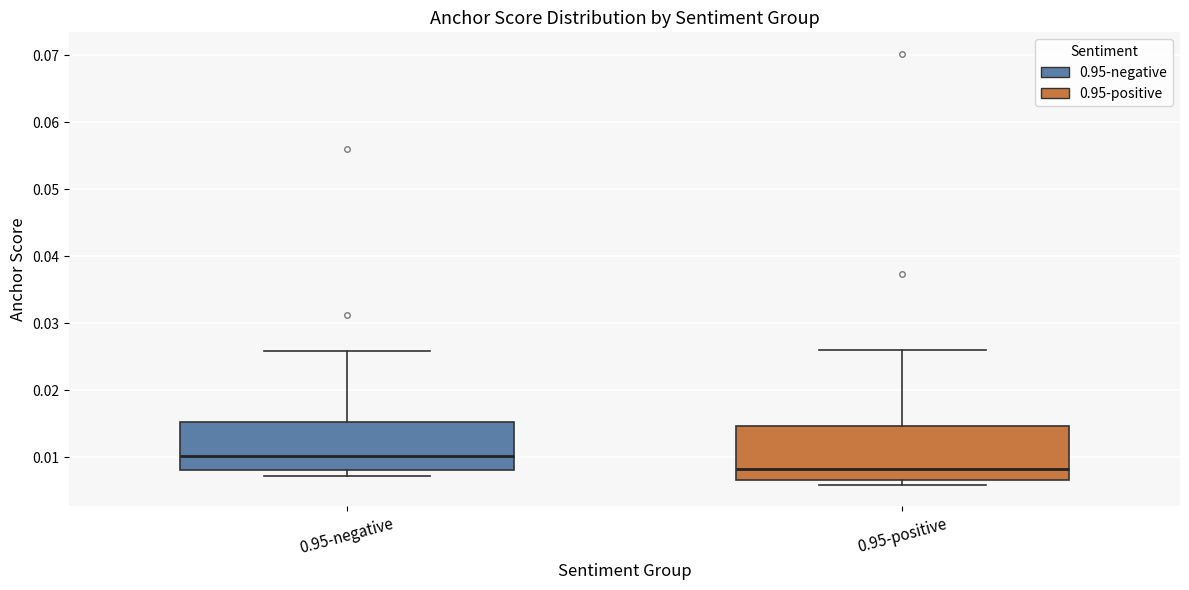

Reading left to right, read every box against the y-axis: the position of its median line, the range the box covers, and the ends of its whiskers. The values are not printed on the chart, so give them approximately, as read against the axis.

0.95-negative: median 0.010, box 0.008 to 0.015, whiskers 0.007 to 0.026
0.95-positive: median 0.008, box 0.007 to 0.015, whiskers 0.006 to 0.026